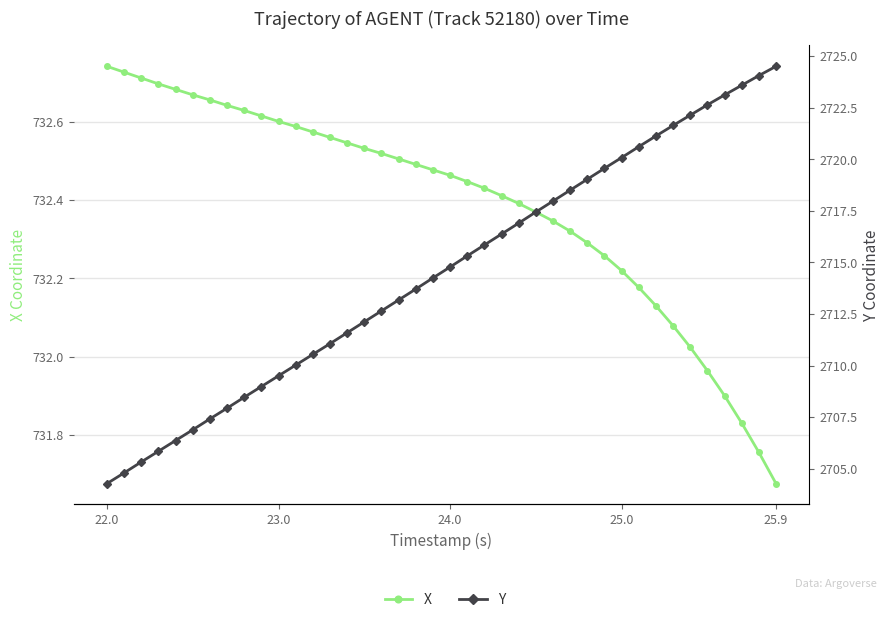

True or false: X and Y intersect in this chart.

False